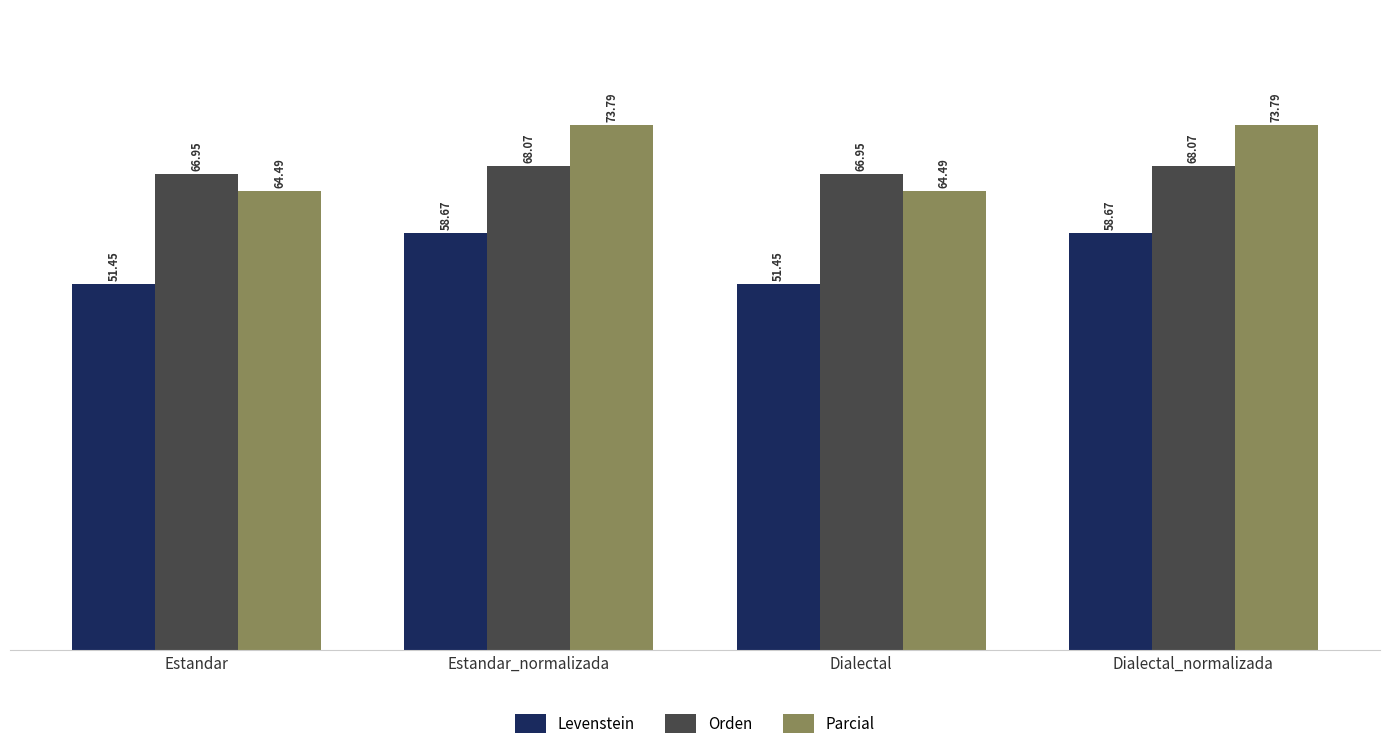

What is the spread (max minus min) of values at Dialectal_normalizada?

15.1